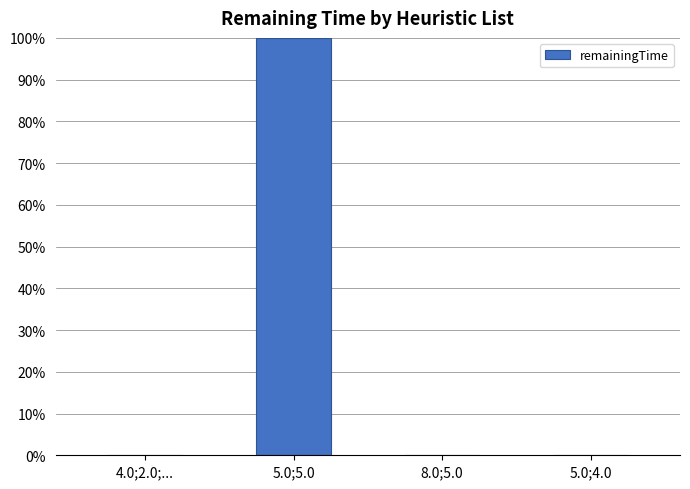

What is the sum of all values?

100.0